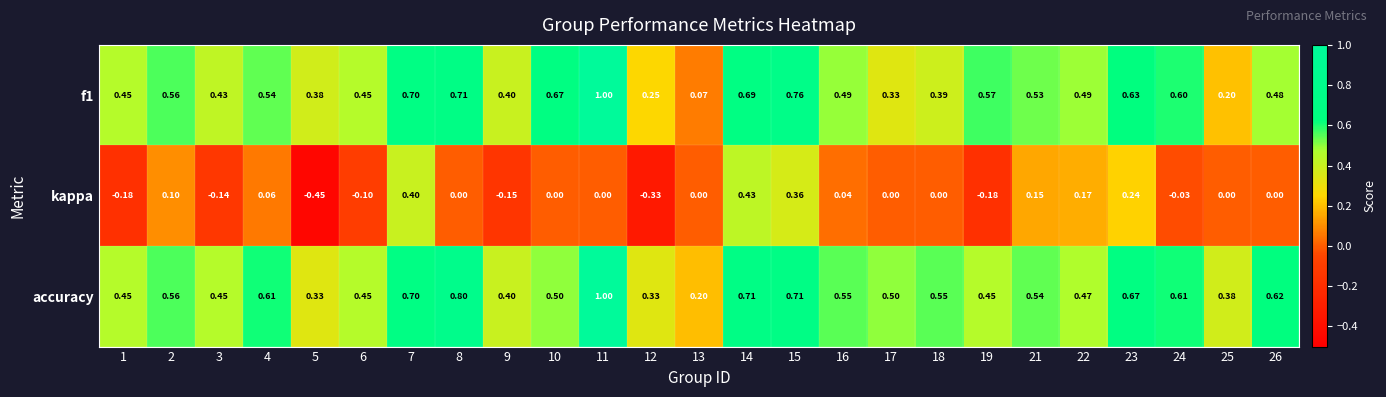

Between 3 and 23, which series saw the biggest shift?

kappa